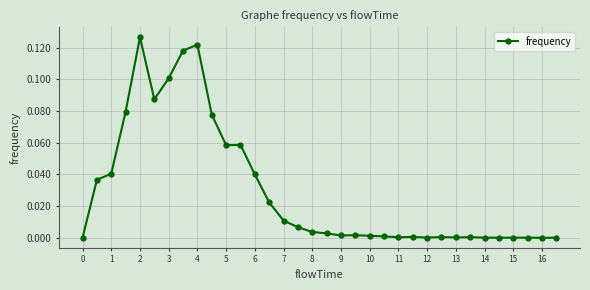

True or false: the data has more than 2 interior local peaks.

True